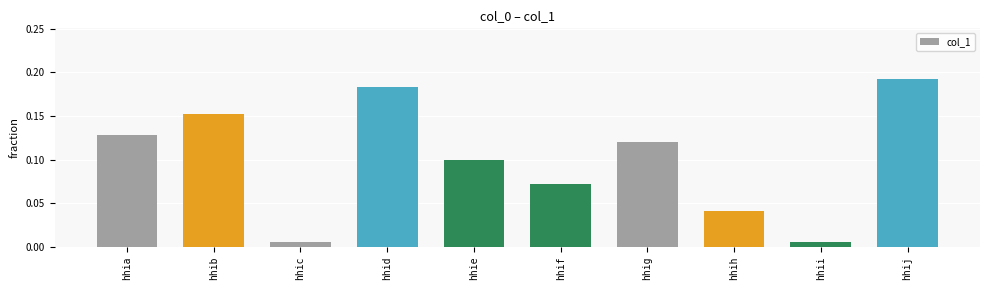

What is the sum of all values?

1.0